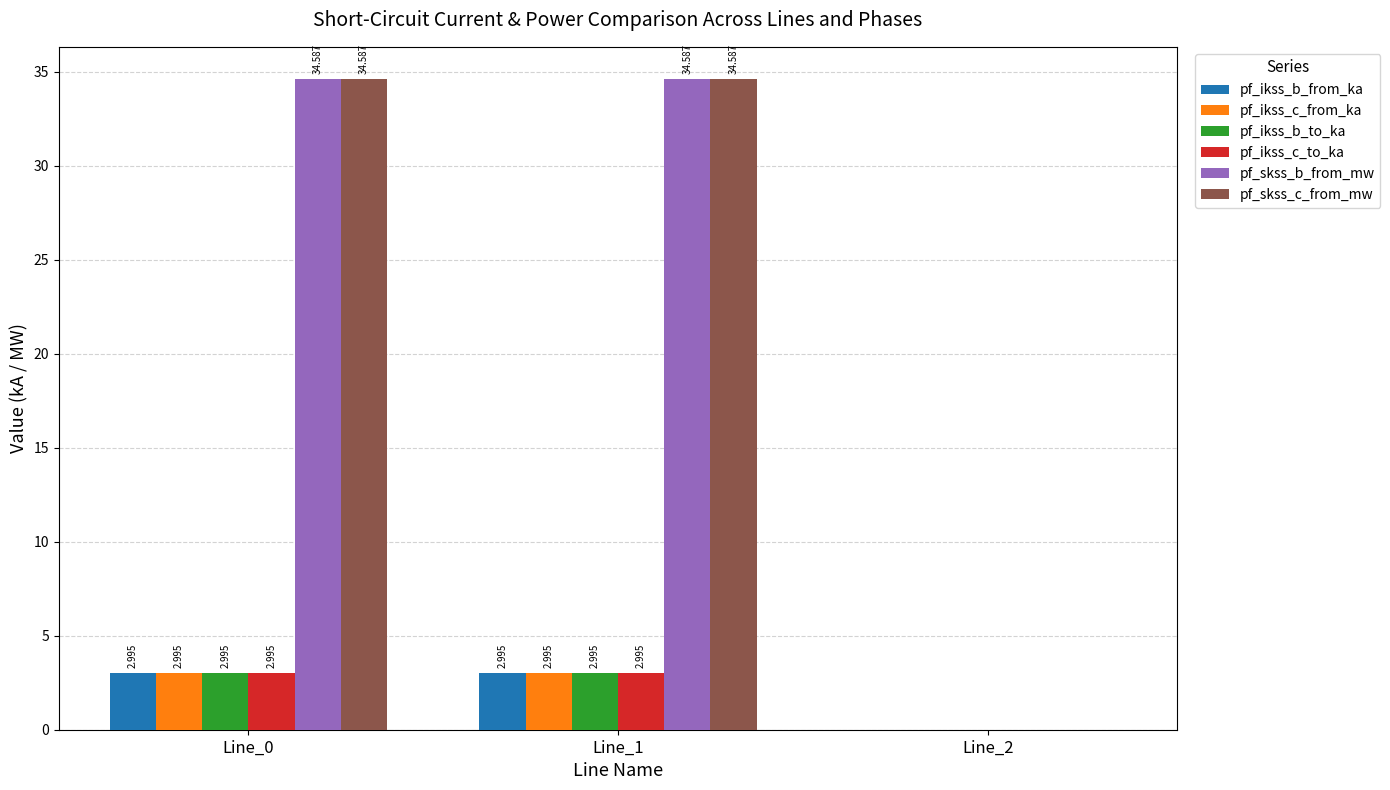

Which series has the largest total across all categories?

pf_skss_b_from_mw